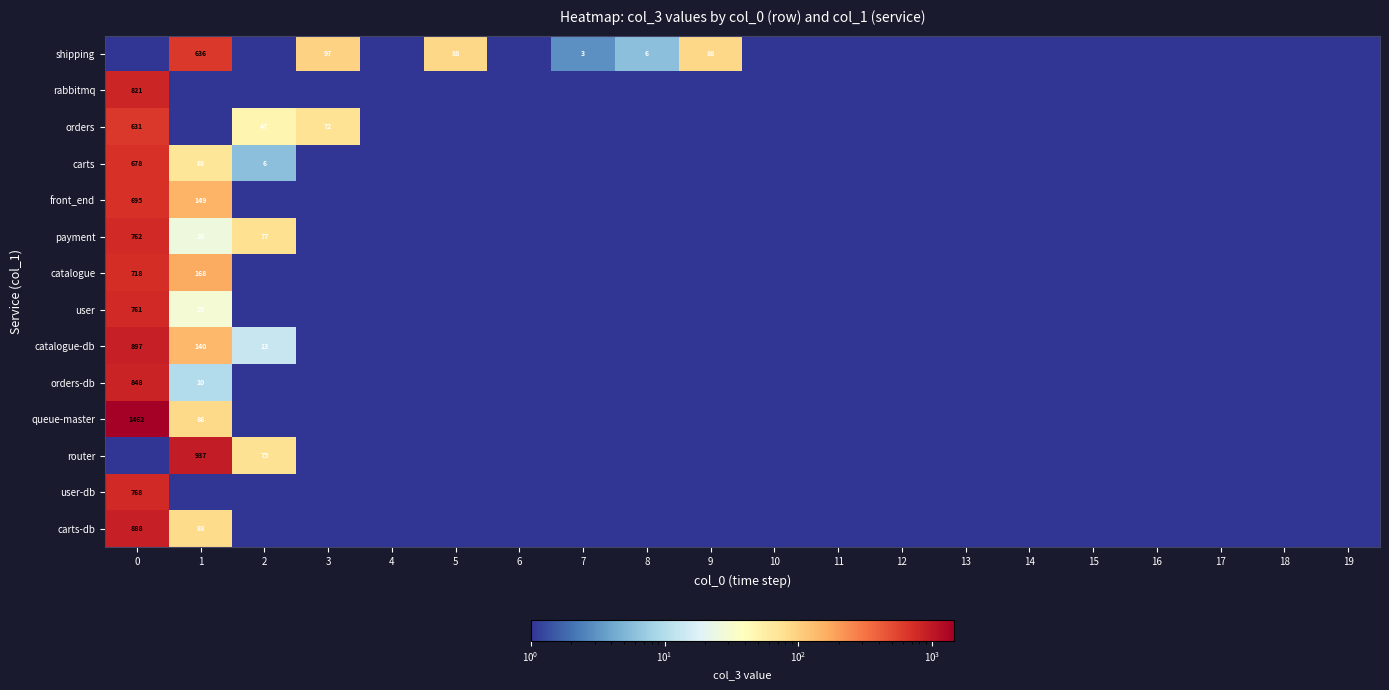

The value of carts at 19 is 1. True or false?

True